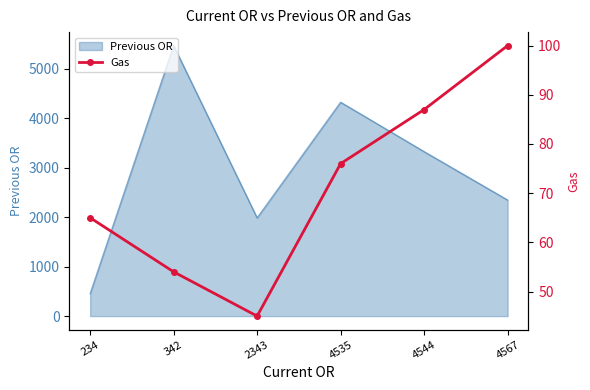

What is the difference between the maximum and minimum values?

55